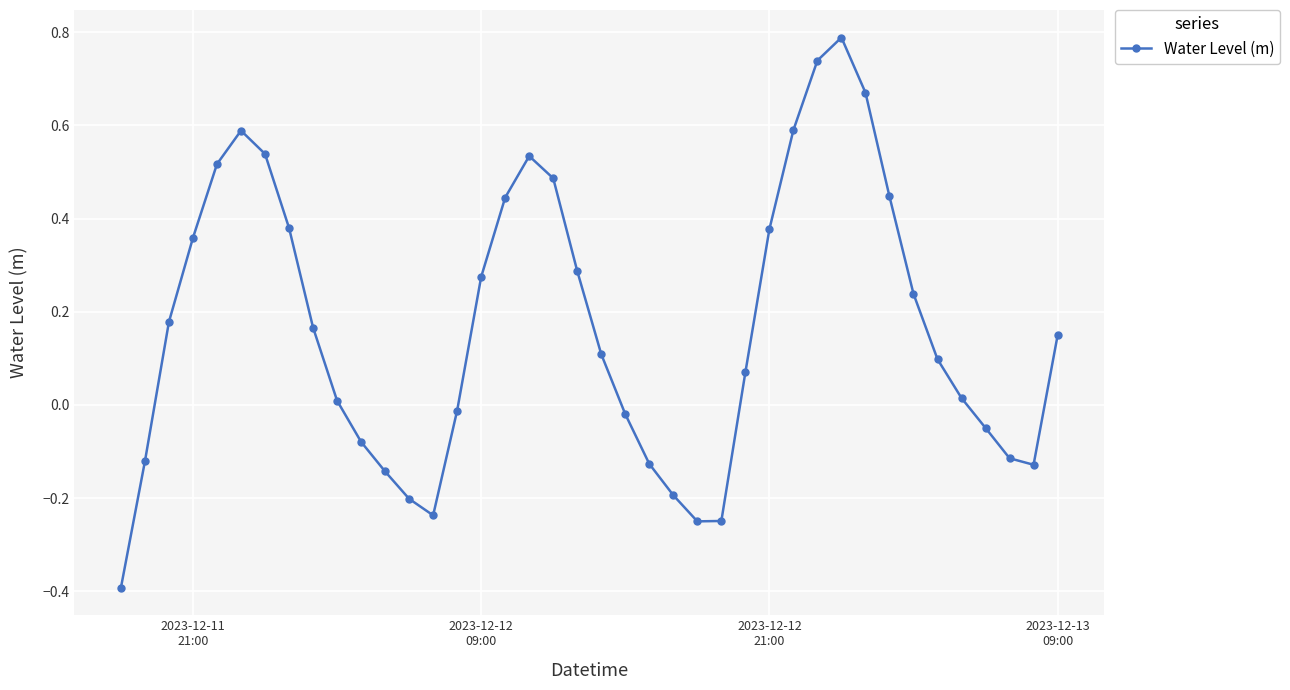

What is the difference between the maximum and minimum values?

1.2